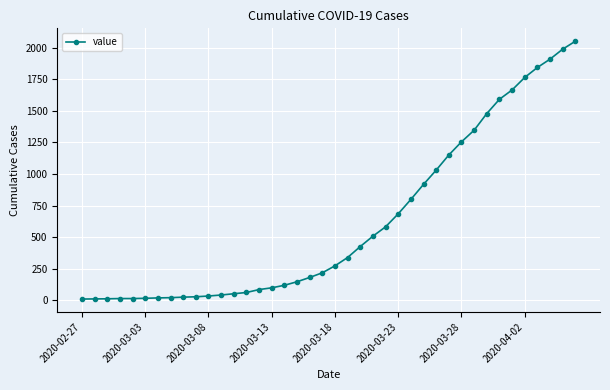

What is the difference between the maximum and minimum values?

2042